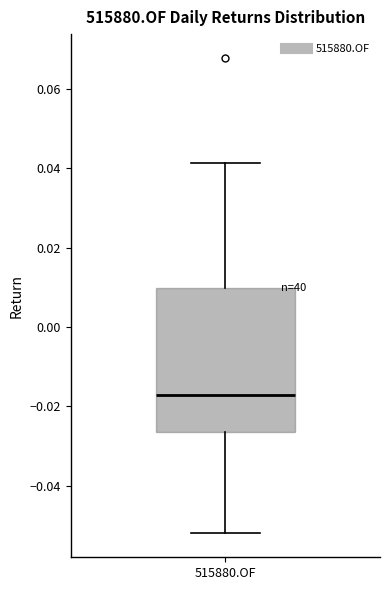

Read this box plot against the y-axis: the position of the median line, the range covered by the box, and the ends of both whiskers. The values are not printed on the chart, so give them approximately, as read against the axis.

median -0.018, box -0.026 to 0.010, whiskers -0.052 to 0.042